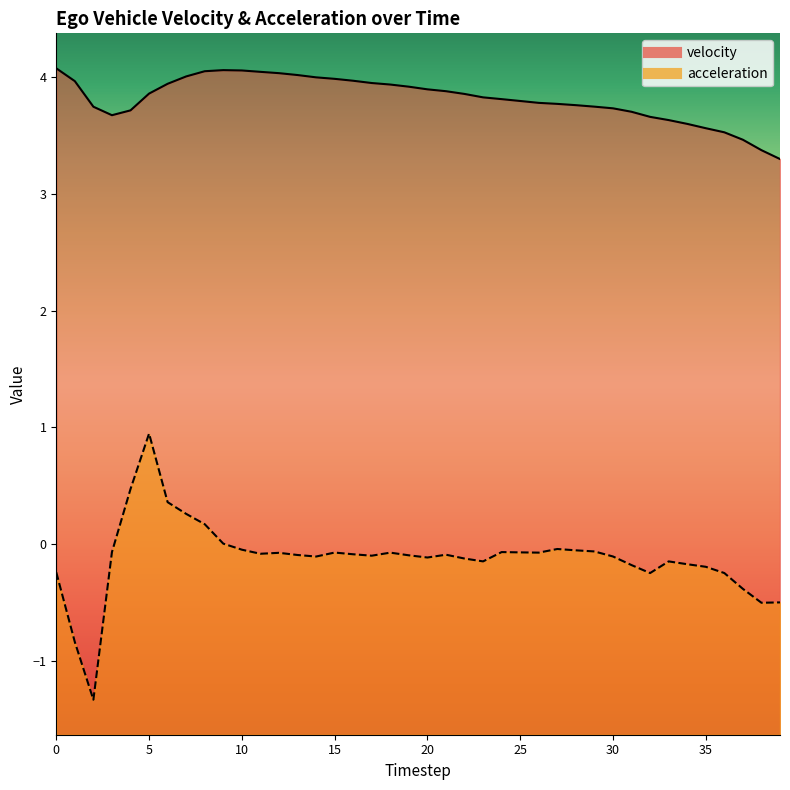

At which label does acceleration first exceed 0?

4